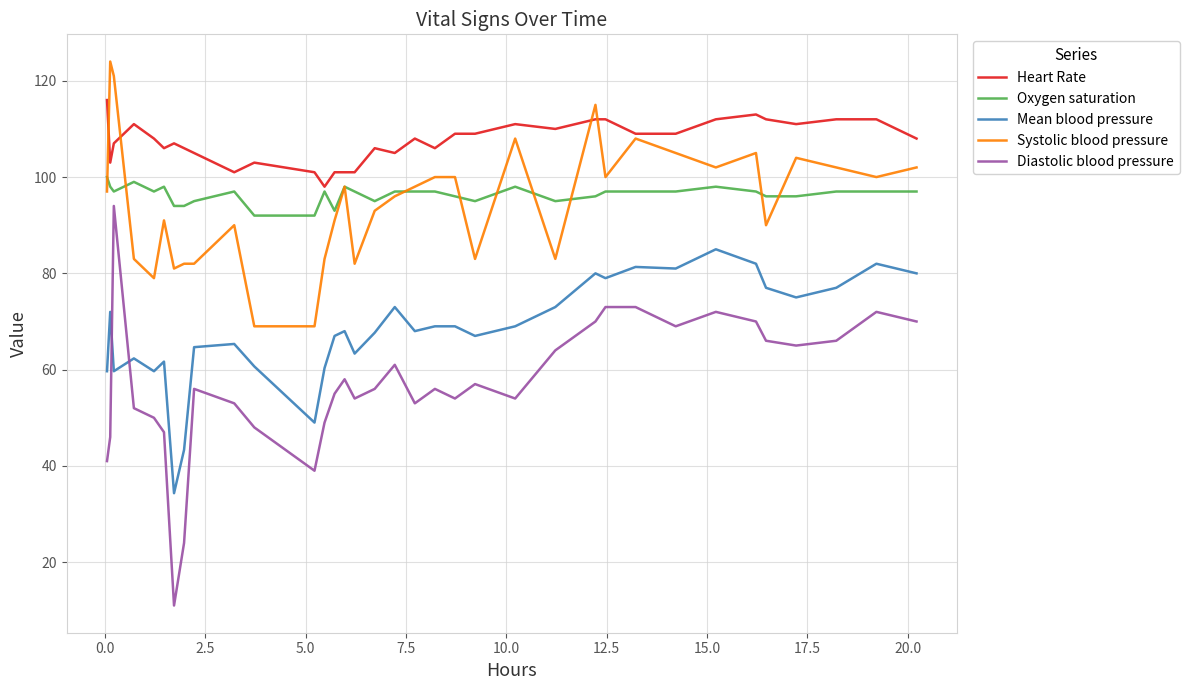

Rank the series by their maximum value, from highest to lowest.

Systolic blood pressure, Heart Rate, Oxygen saturation, Diastolic blood pressure, Mean blood pressure